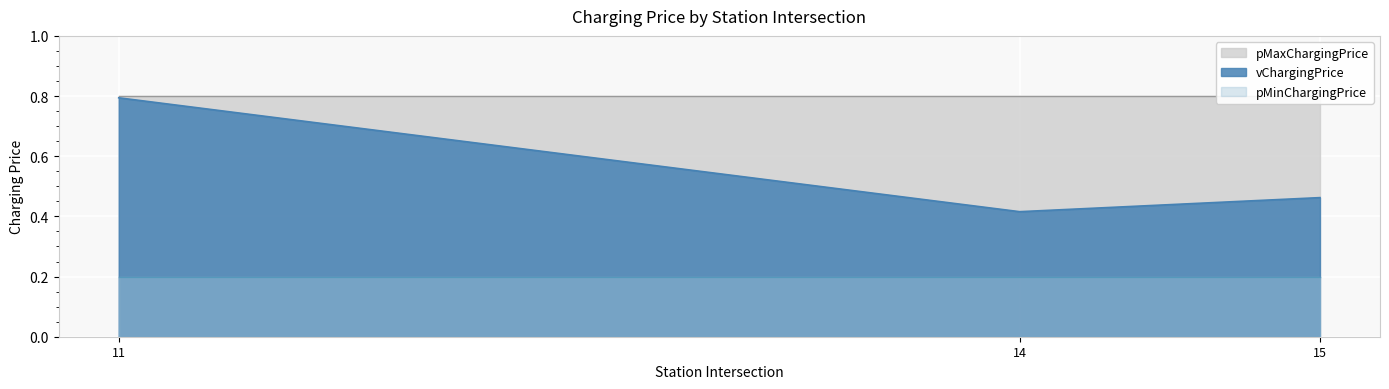

What is the sum of the vChargingPrice values at 14 and 15?

0.9